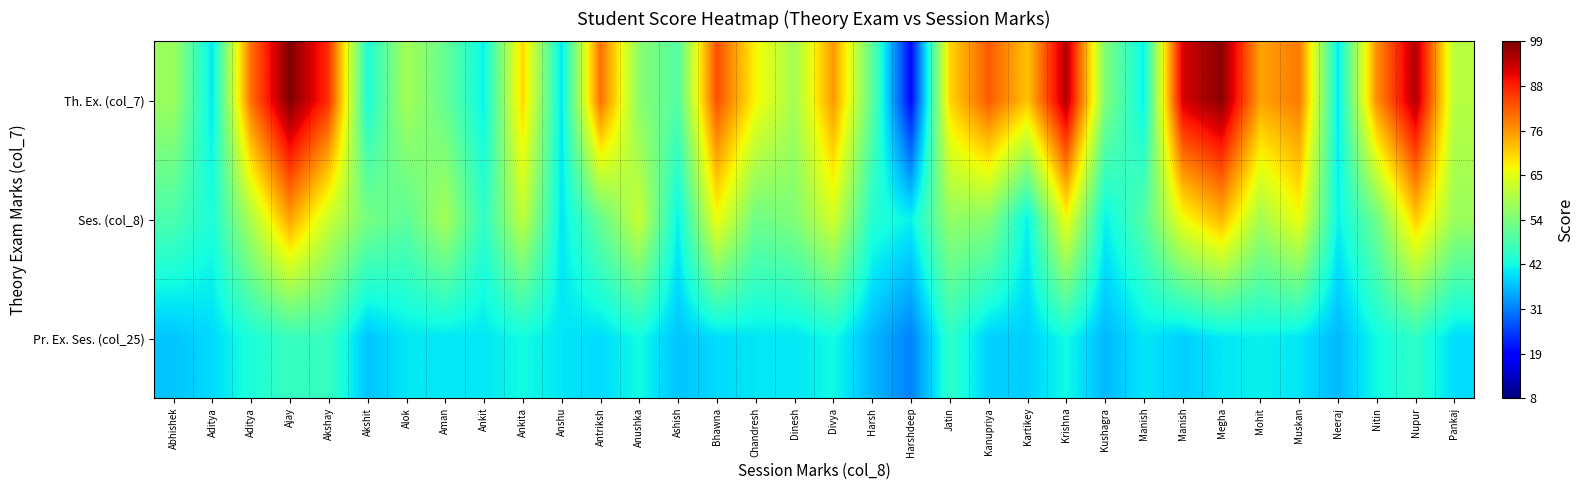

At which category does the chart reach its minimum across all series?

Harshdeep